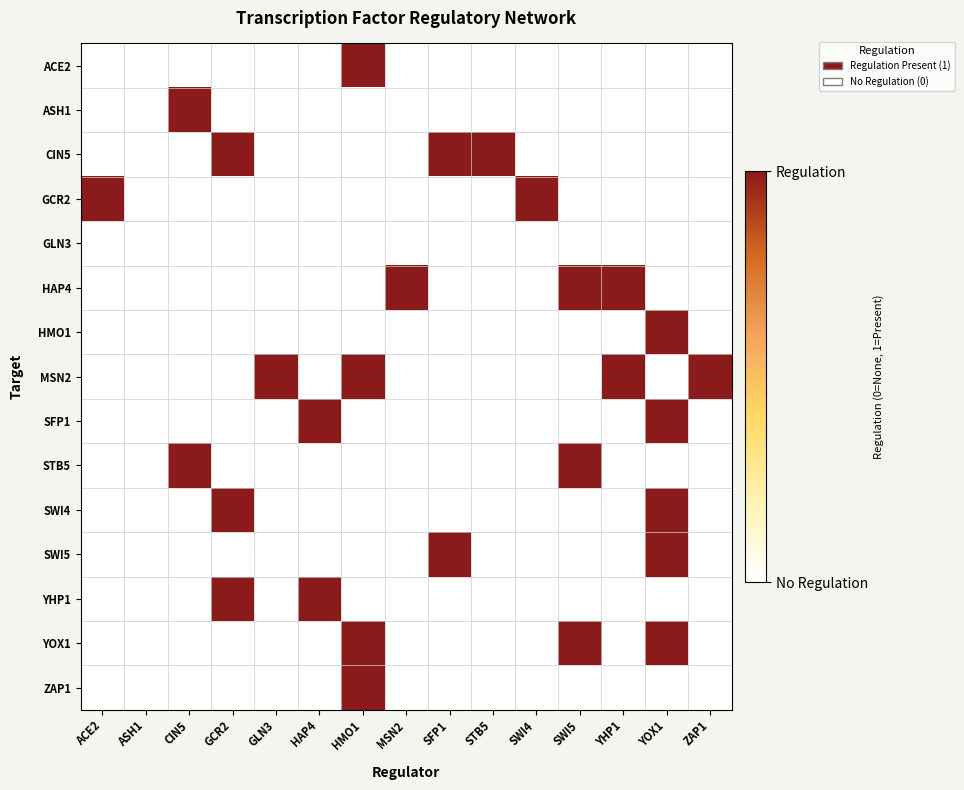

The SFP1 series shows 0 at YOX1. True or false?

False